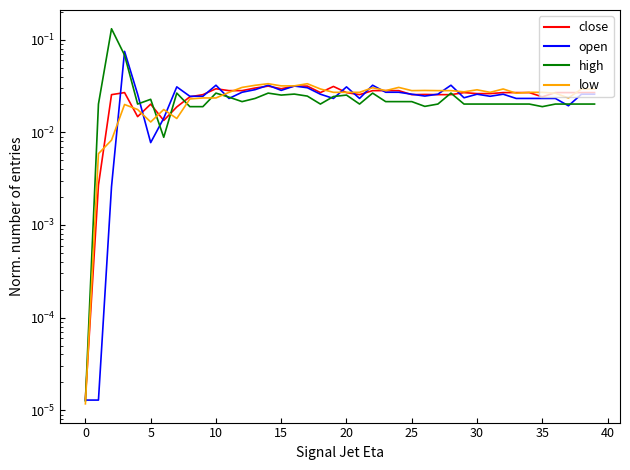

Is the value of close at 21 greater than the value of high at 36?

Yes